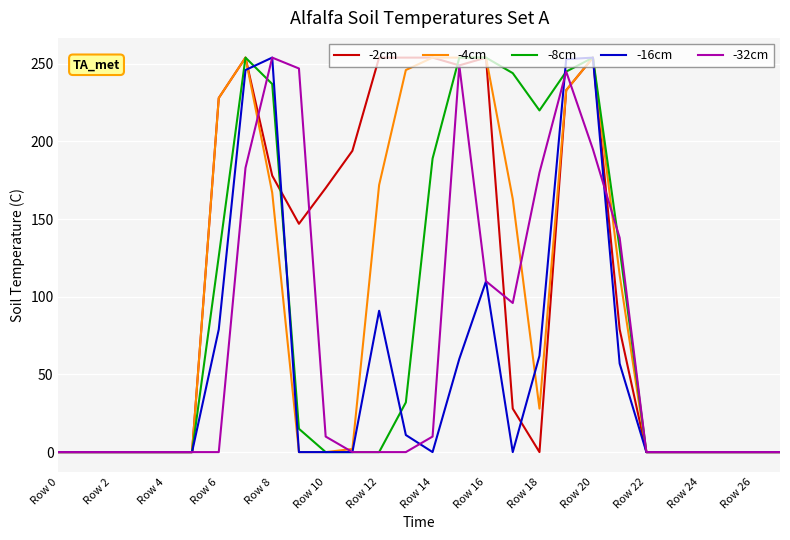

What is the greatest value displayed?

254